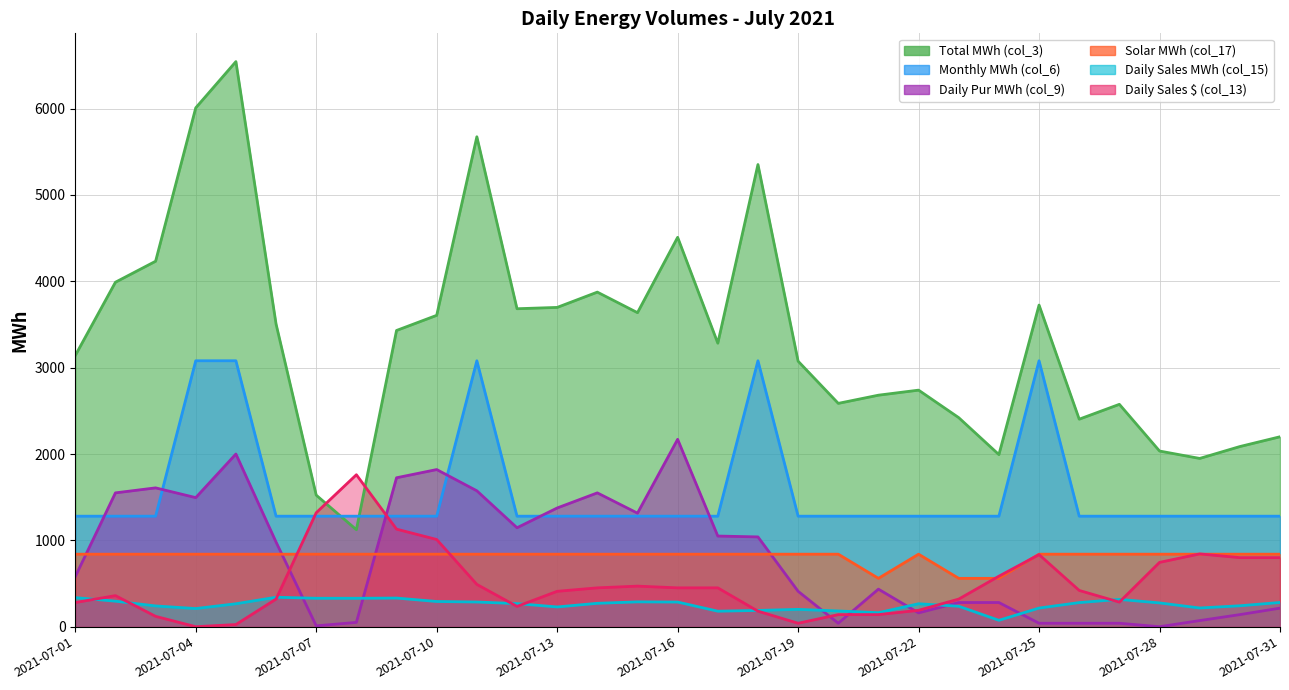

How many data points in Total MWh (col_3) are above 3283?

16